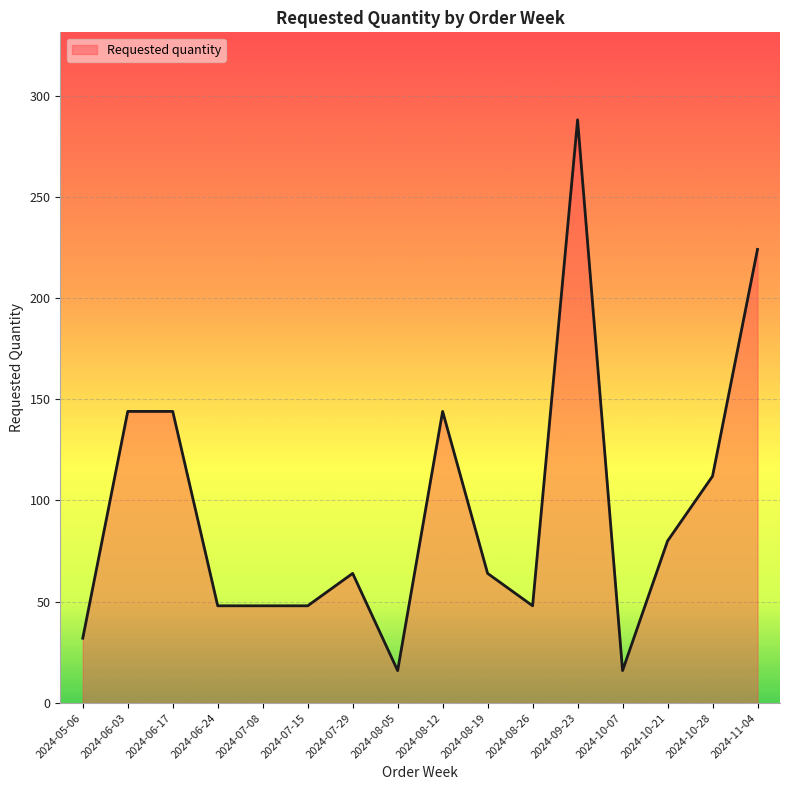

What is the ratio of the value at 2024-08-05 to the value at 2024-09-23?

0.1